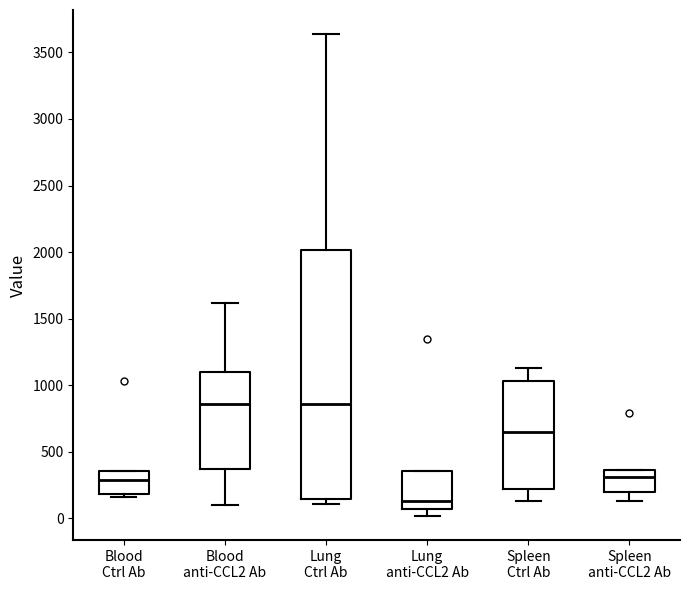

Comparing the boxes themselves (not the whiskers), which one is the tallest?

Lung Ctrl Ab